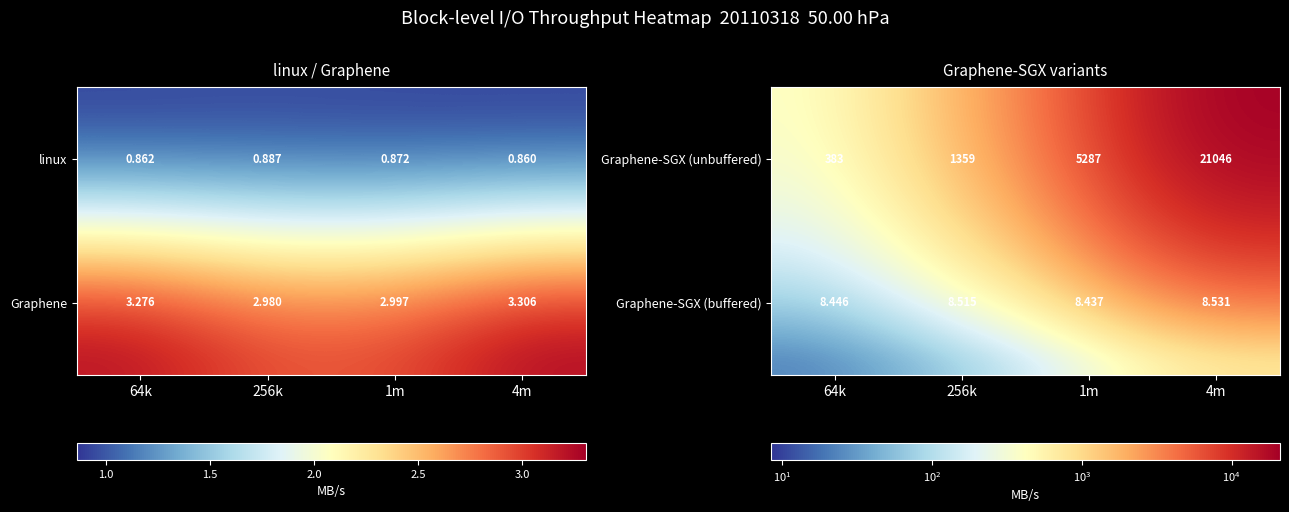

At which label is Graphene-SGX (unbuffered) closest to 10714?

1m